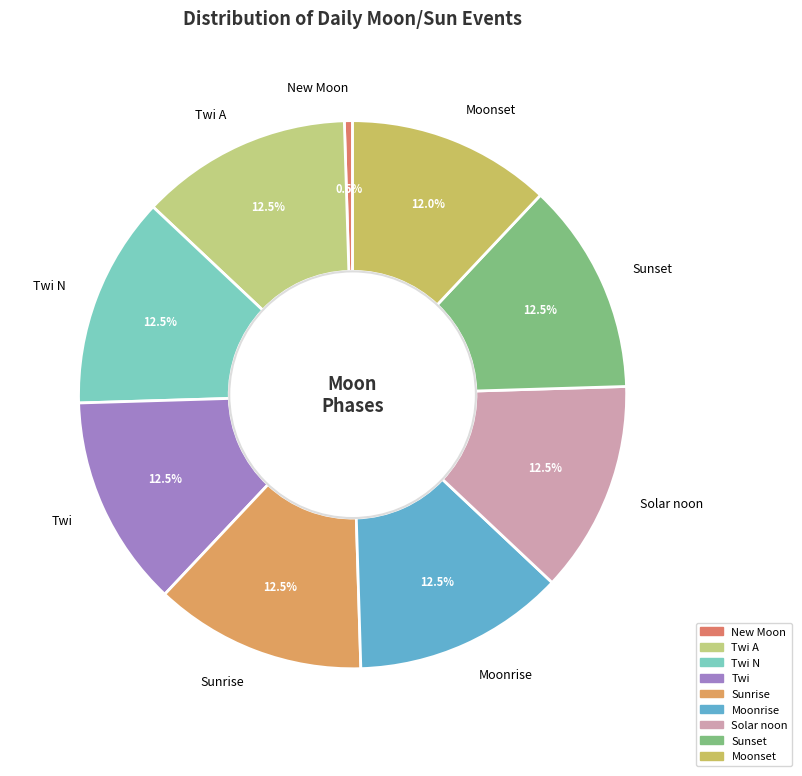

Approximately how many times larger is the value at Moonrise compared to Twi A?

1.0